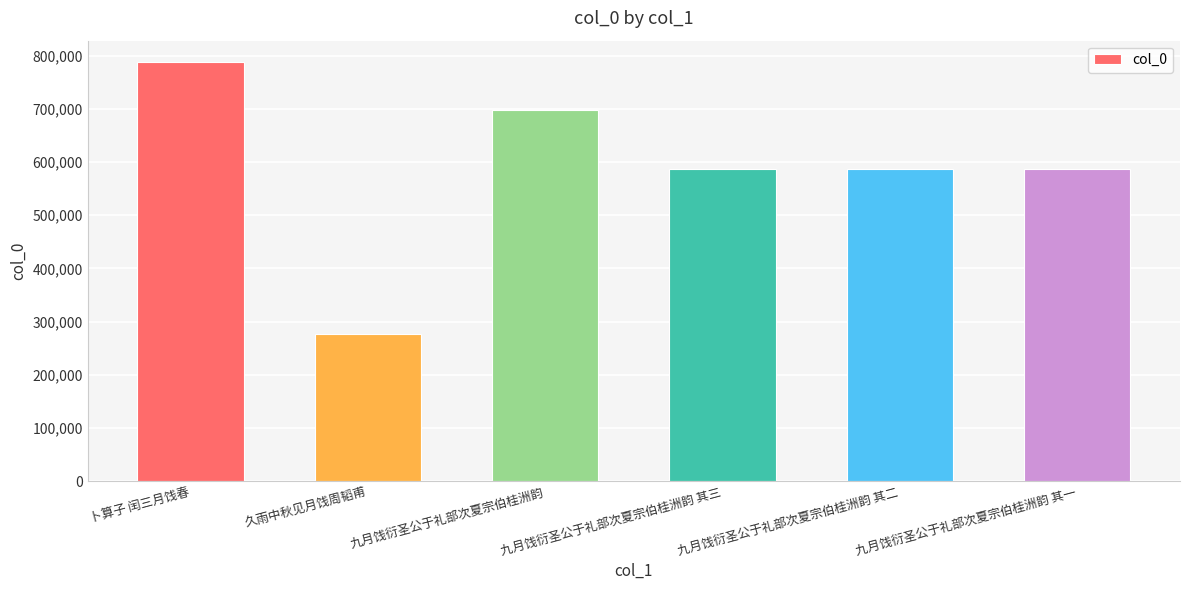

What is the change in value from 卜算子 闰三月饯春 to 九月饯衍圣公于礼部次夏宗伯桂洲韵?

-90774